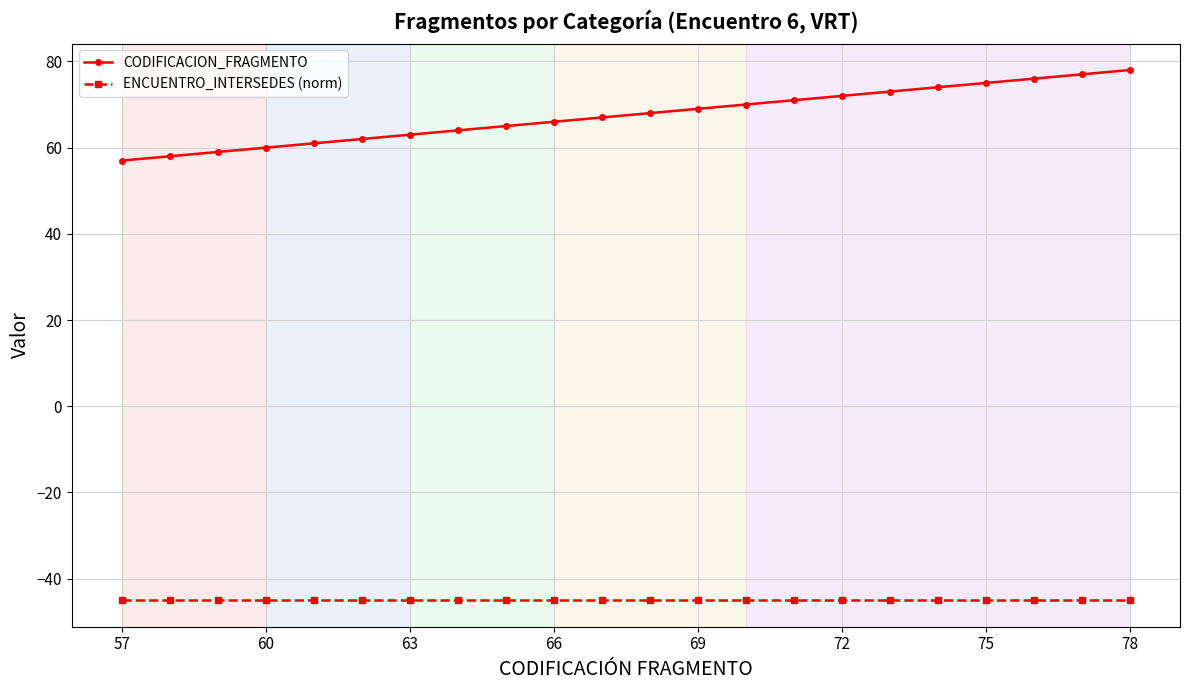

Which series has the largest range (max minus min)?

CODIFICACION_FRAGMENTO